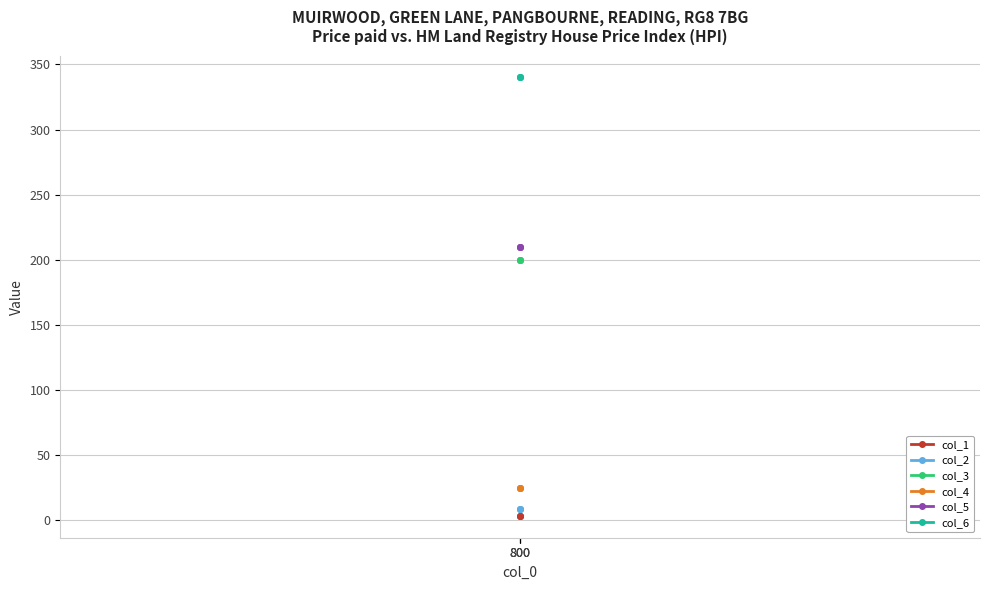

Is this an area chart (filled region under the line)?

No